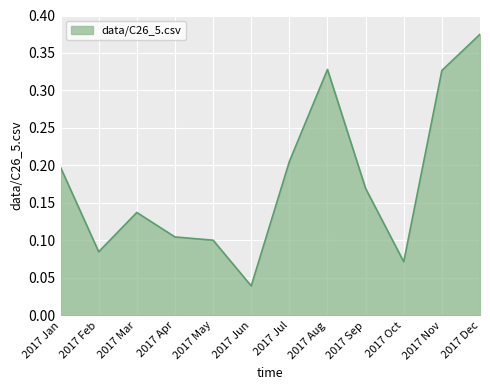

Is it true that the value at 2017 Apr is 0.1?

True